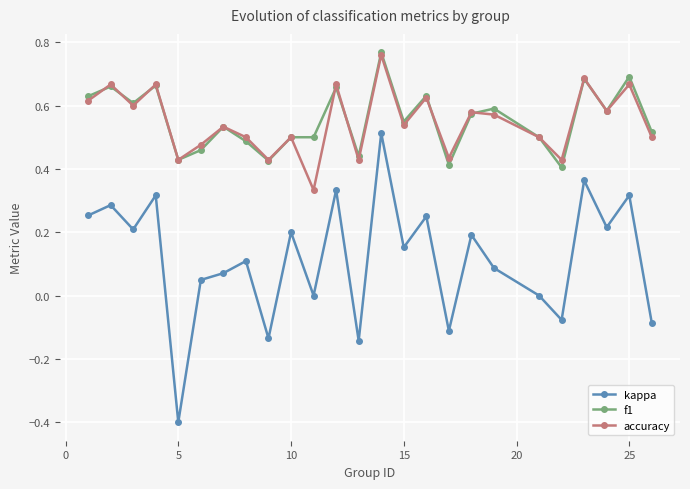

True or false: kappa and accuracy intersect in this chart.

False